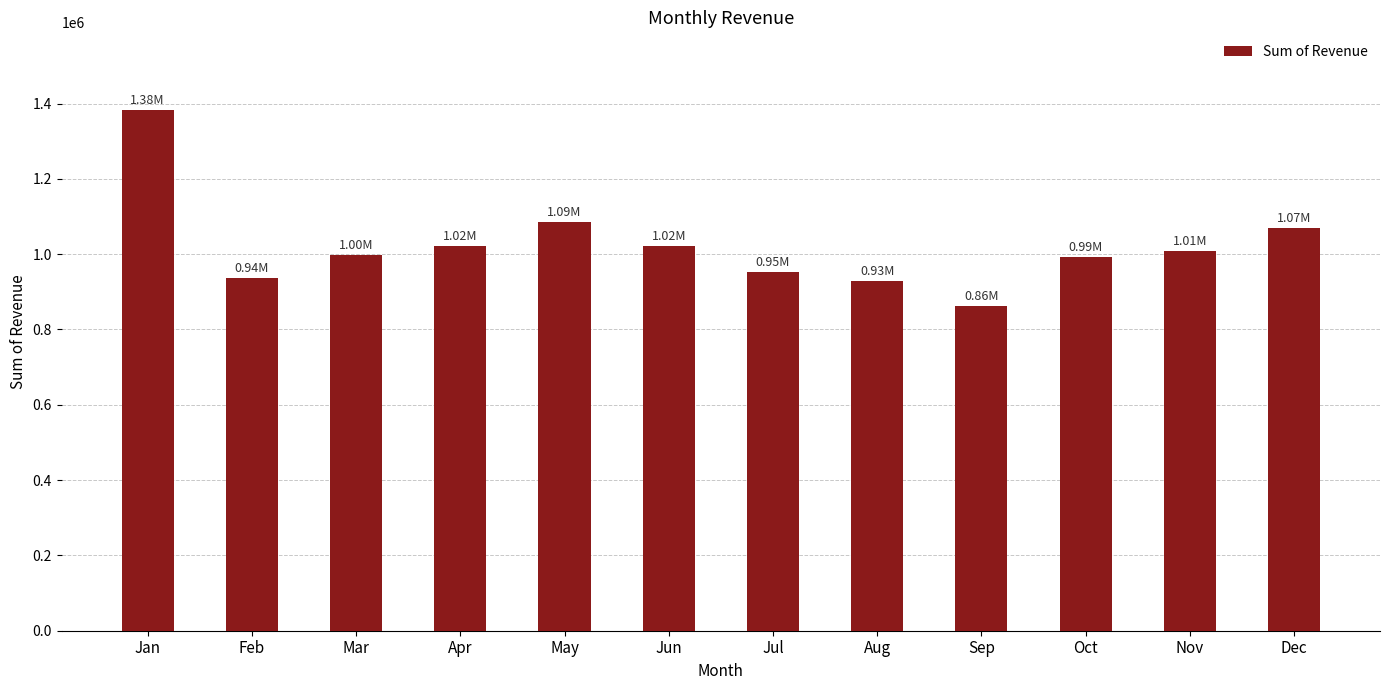

What is the change in value from Jan to Jun?

-360555.4